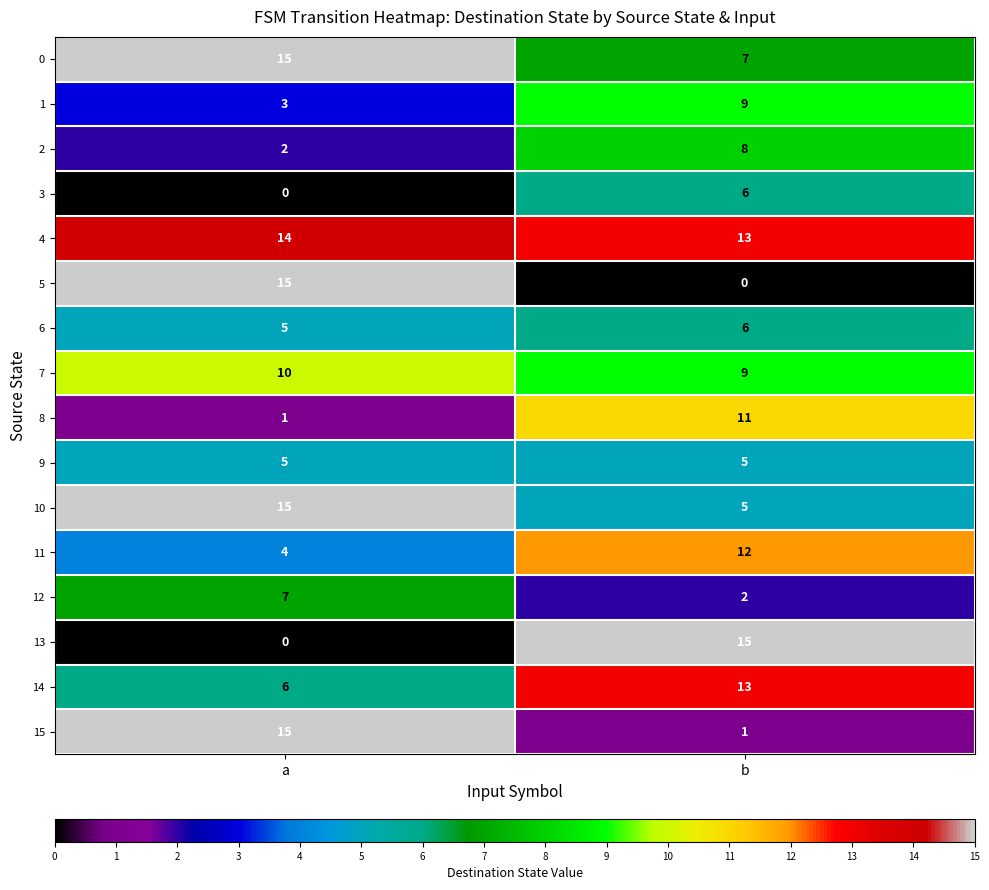

What is the difference between the highest and lowest values at b?

15